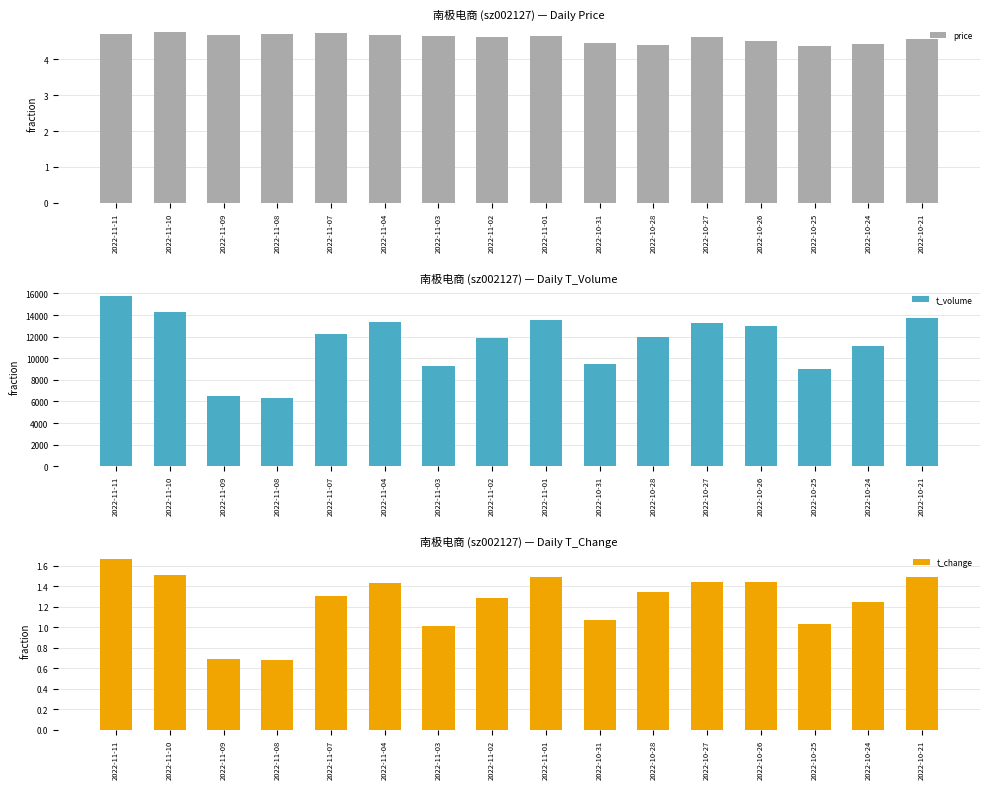

Which series has the largest total across all categories?

t_volume